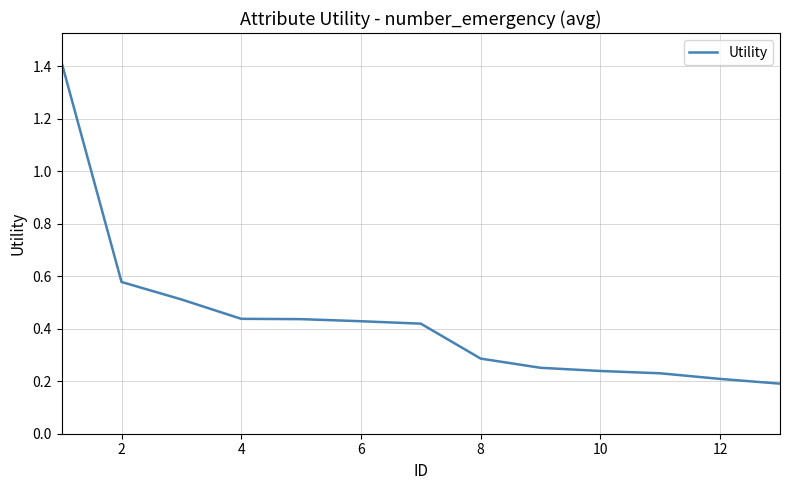

What is the difference between the maximum and minimum values?

1.2